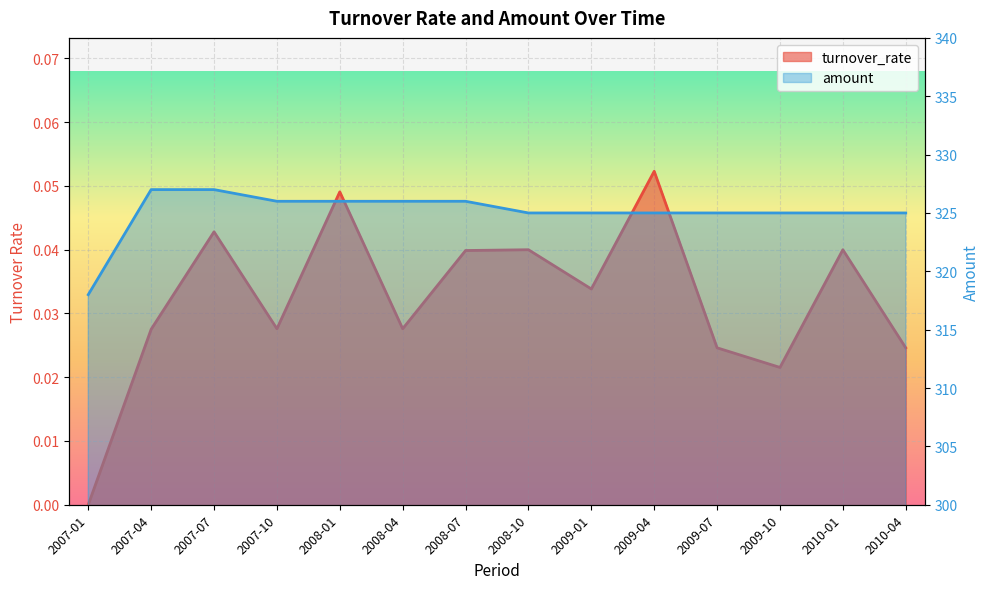

True or false: amount and turnover_rate cross at least once.

False